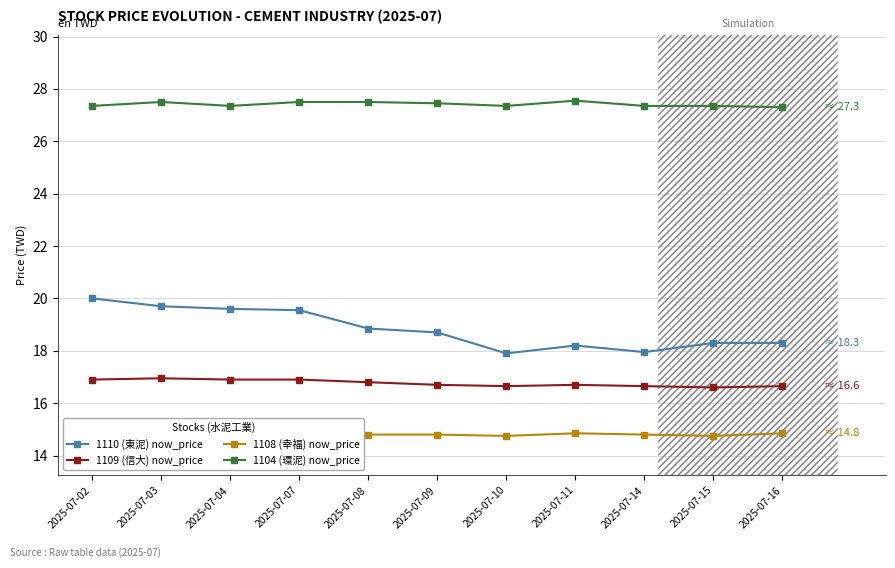

True or false: 1108 (幸福) now_price and 1104 (環泥) now_price cross at least once.

False